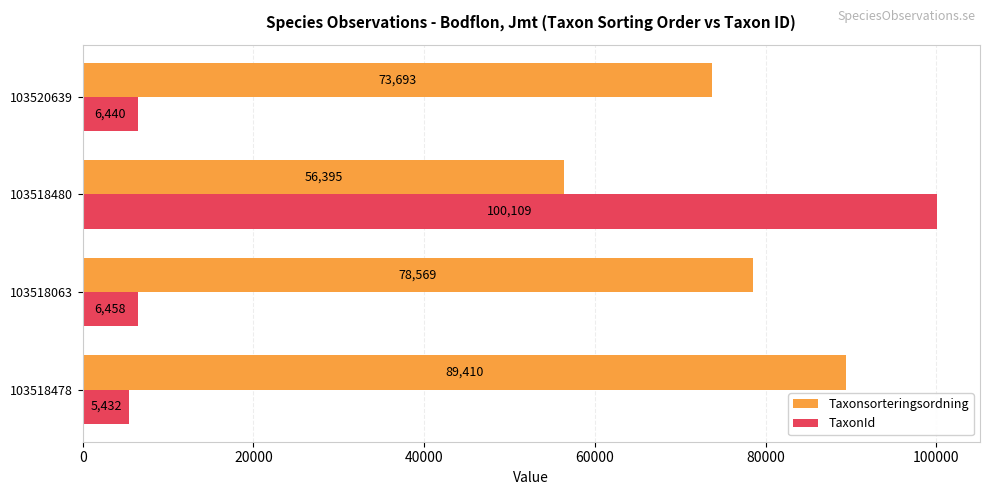

Count the Taxonsorteringsordning values in the range 73693 to 89410.

3